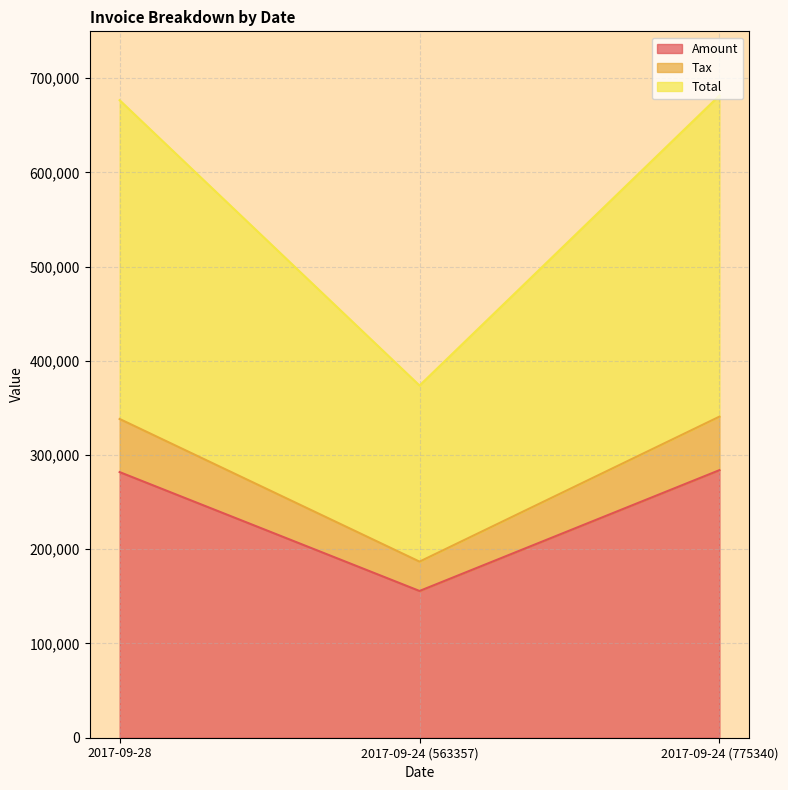

List the series in order of their peak value, lowest first.

Amount, Tax, Total